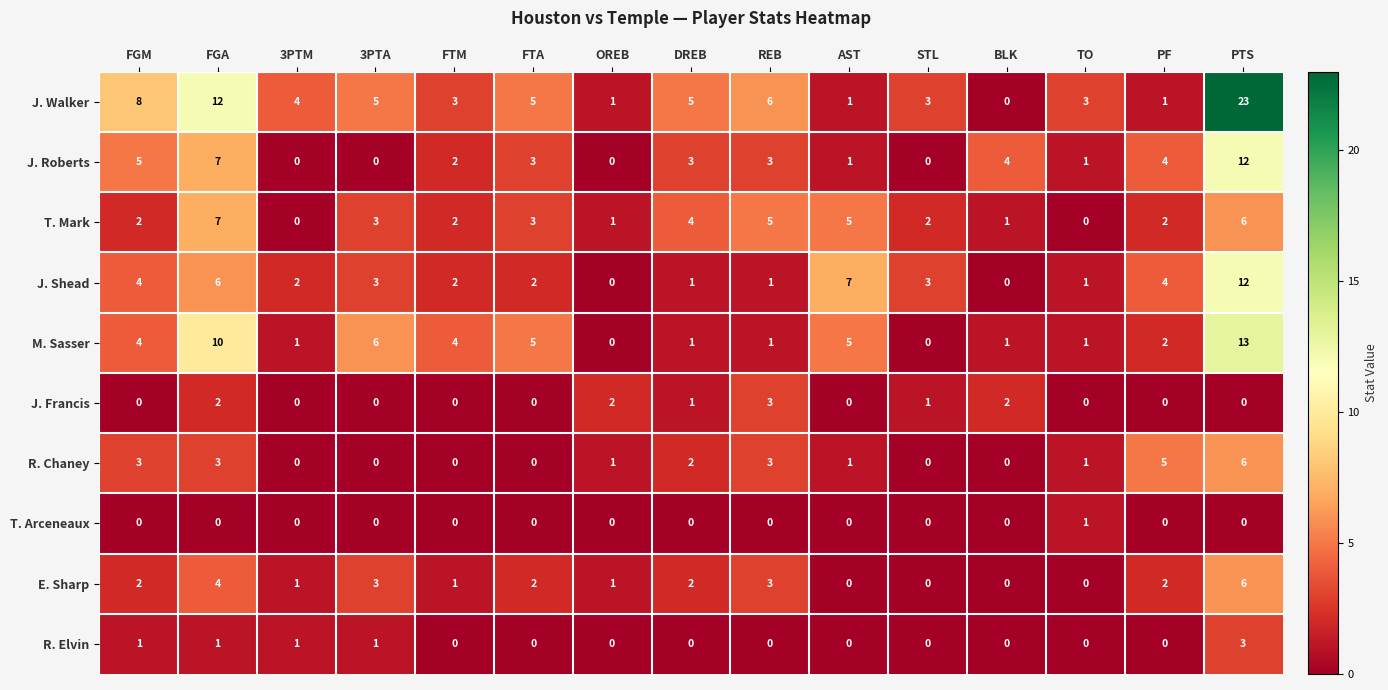

What is the sum of all R. Elvin values?

7